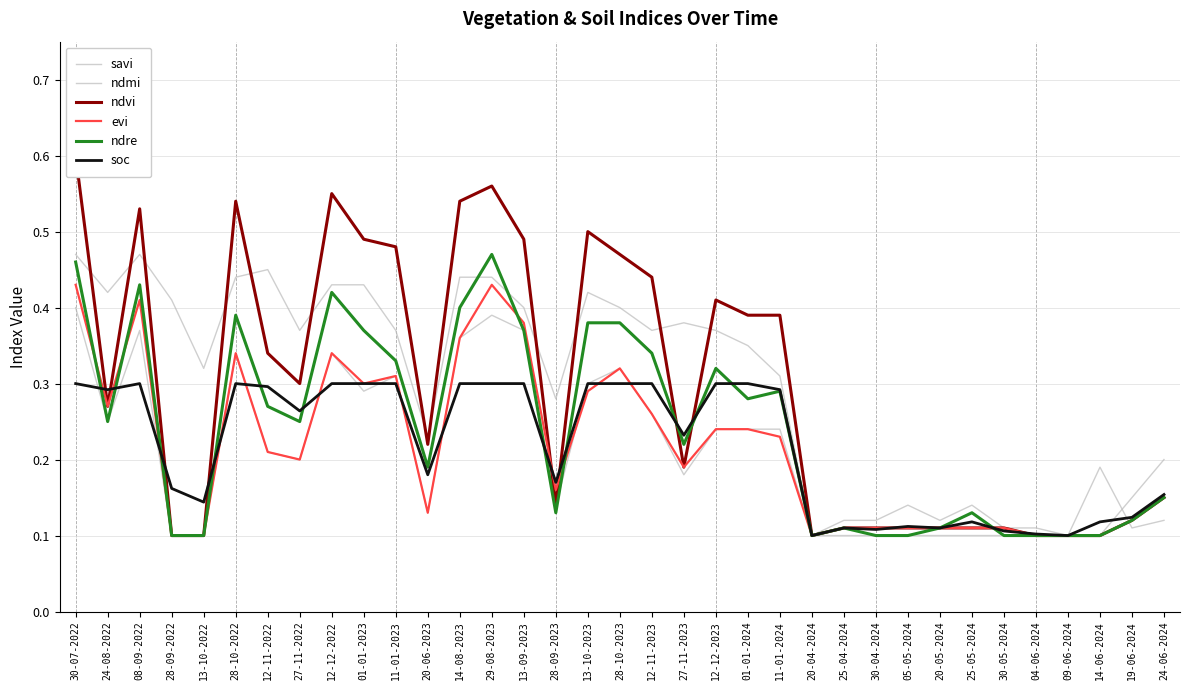

Is the value of savi at 28-10-2022 greater than the value of ndmi at 20-06-2023?

Yes